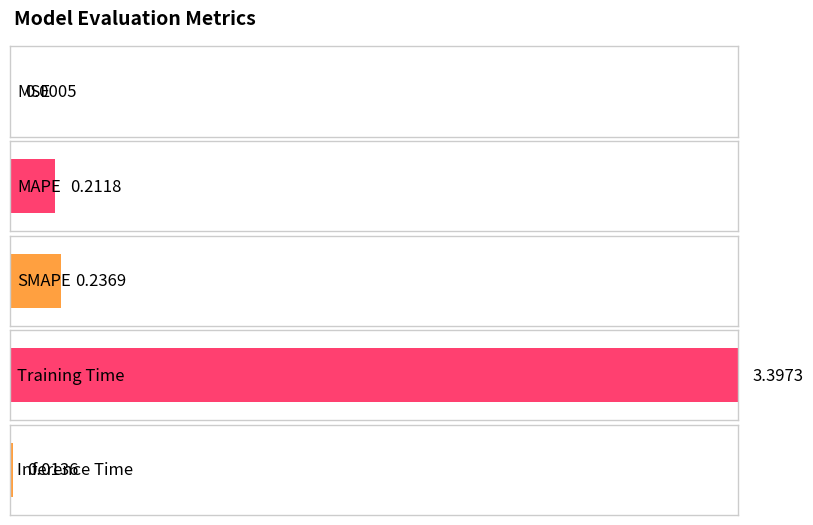

Read the value at Training Time.

3.4